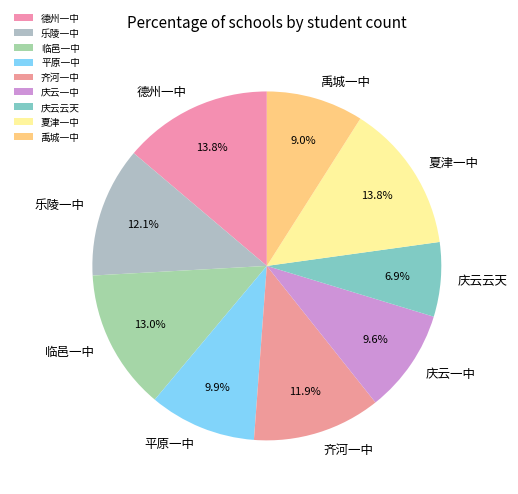

Does 齐河一中 represent more than half of the total?

No